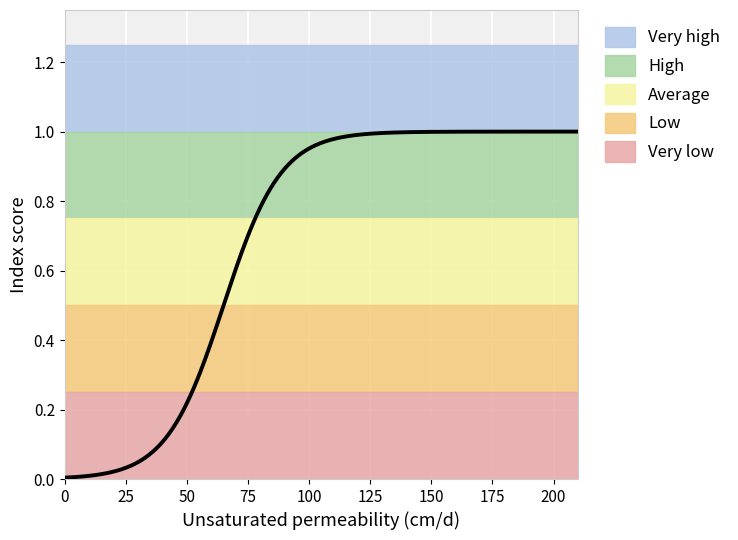

Which series changed the most between 8 and 17?

Very high